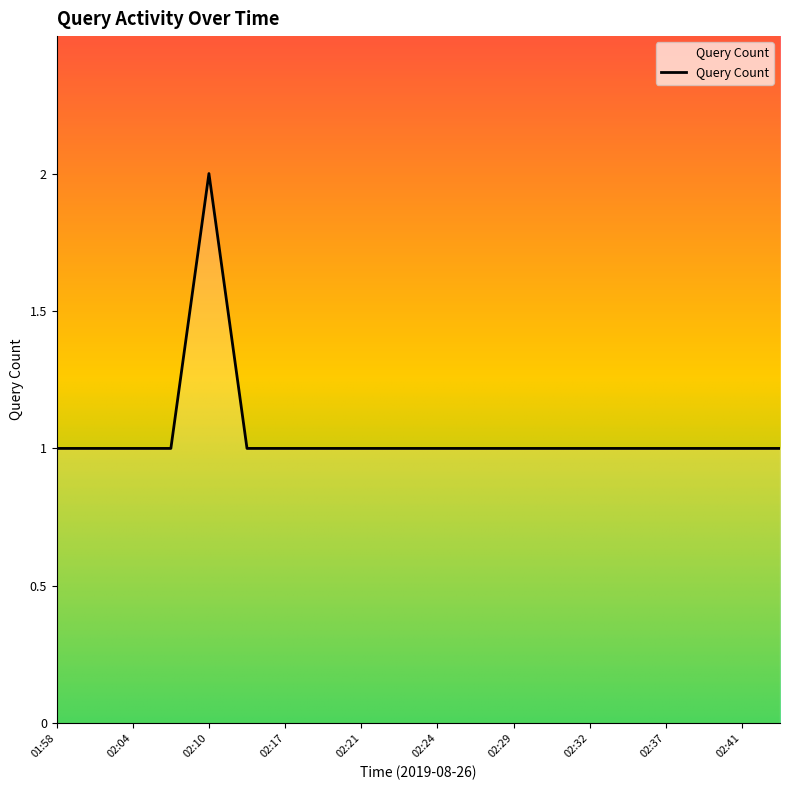

What is the smallest value displayed?

1